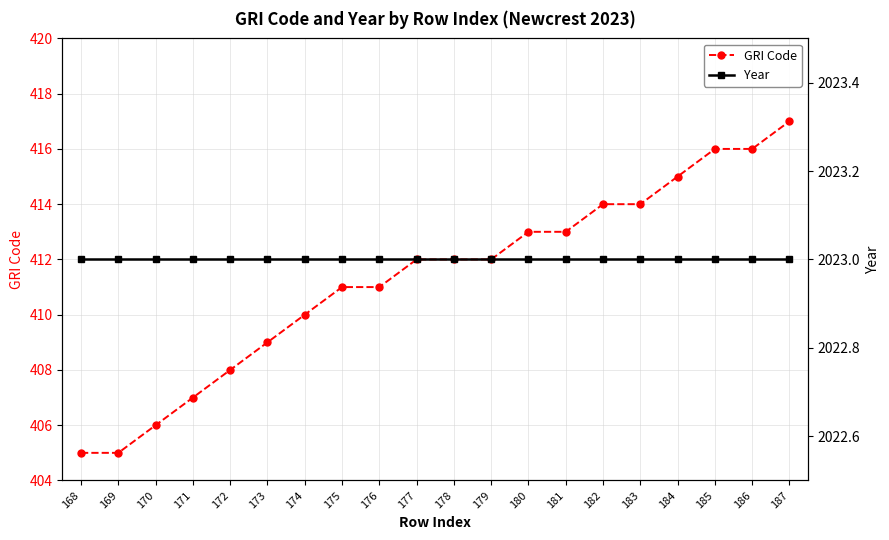

What are all the series names shown in the legend?

GRI Code, Year